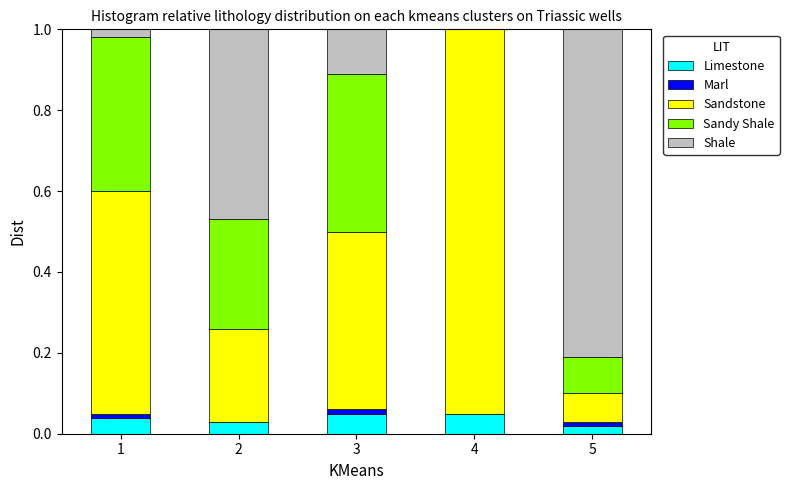

Are the bars horizontal?

No